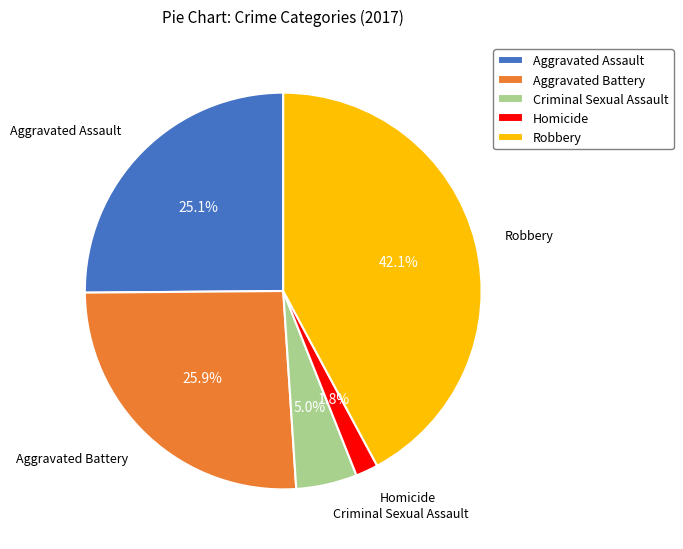

Approximately how many times larger is the value at Aggravated Battery compared to Criminal Sexual Assault?

5.2